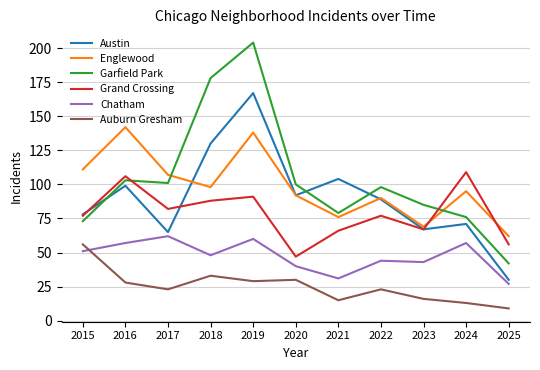

Does the chart have visible grid lines?

Yes